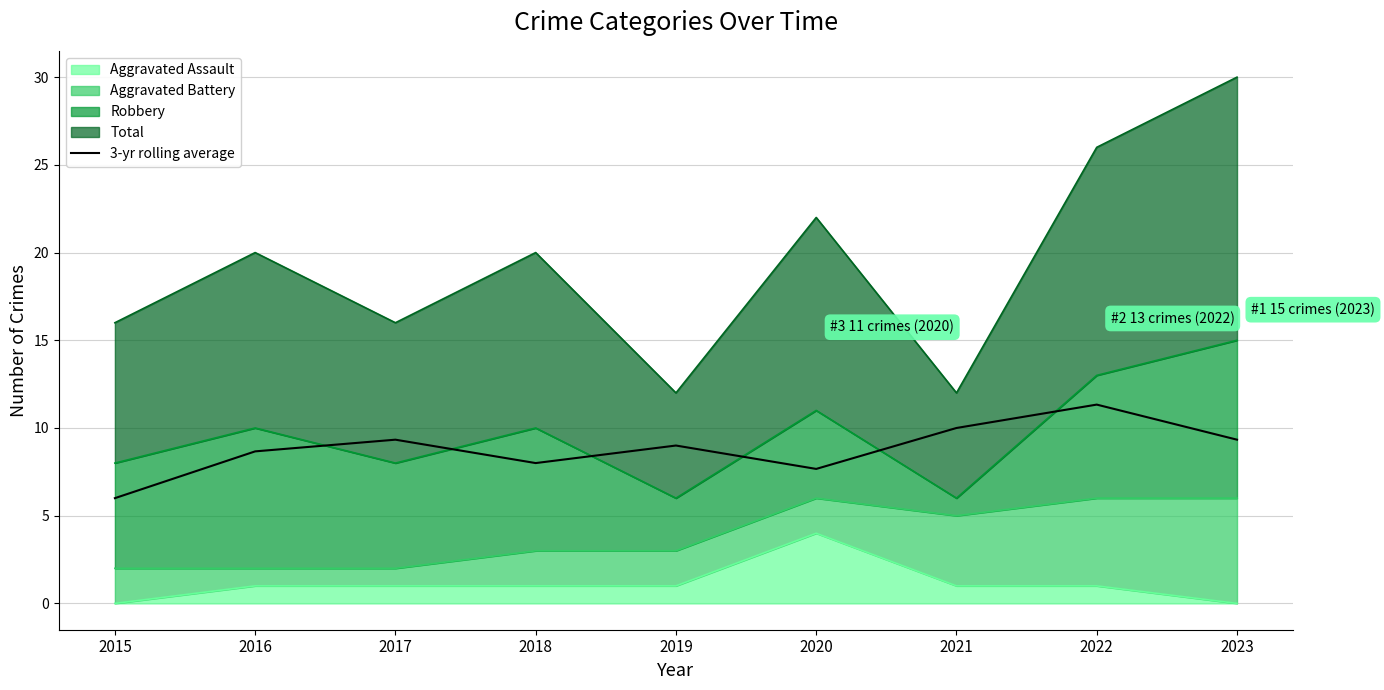

At which category does the data reach its first local valley?

2018